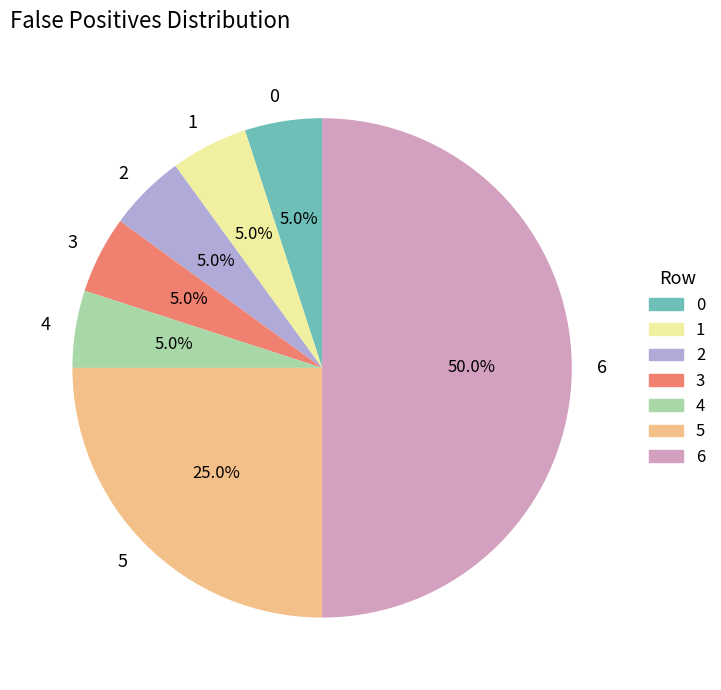

Is 0 the majority of the pie?

No